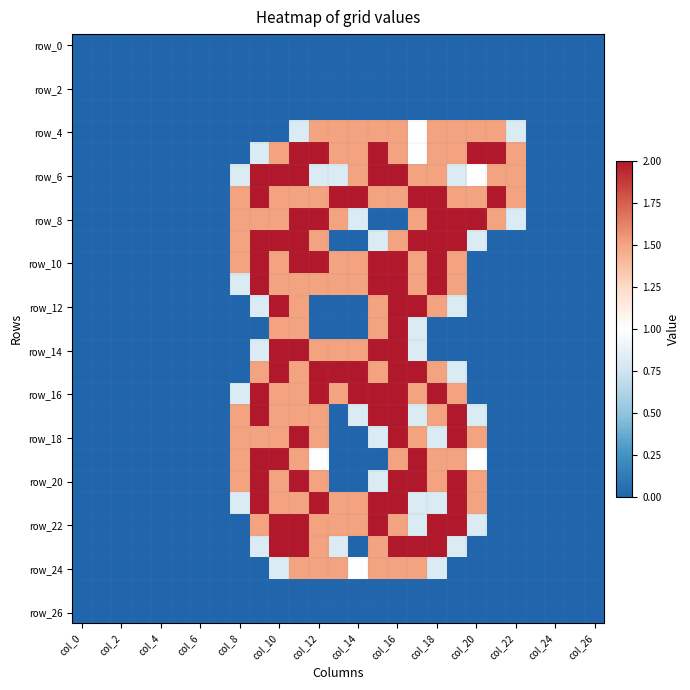

At which category does the chart reach its minimum across all series?

col_0